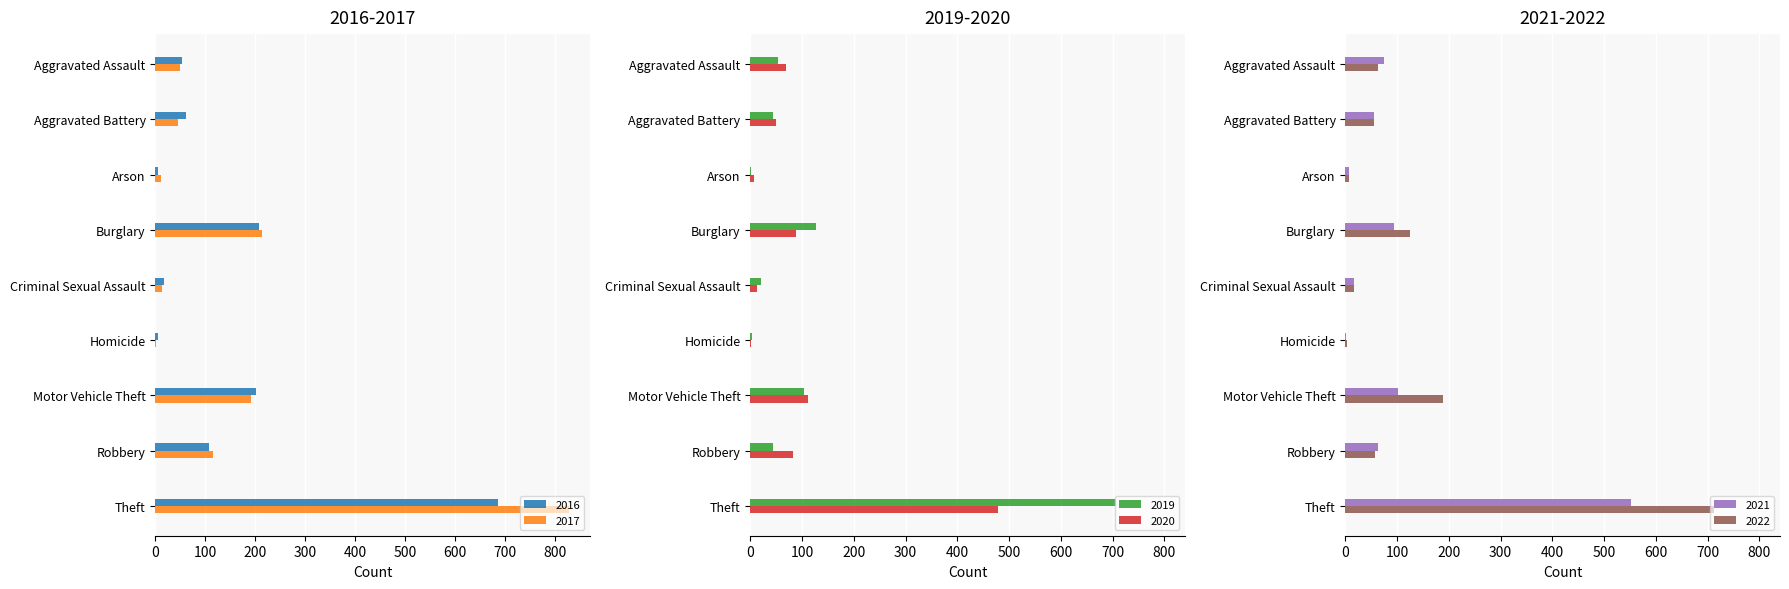

What is the maximum value for 2021?

552